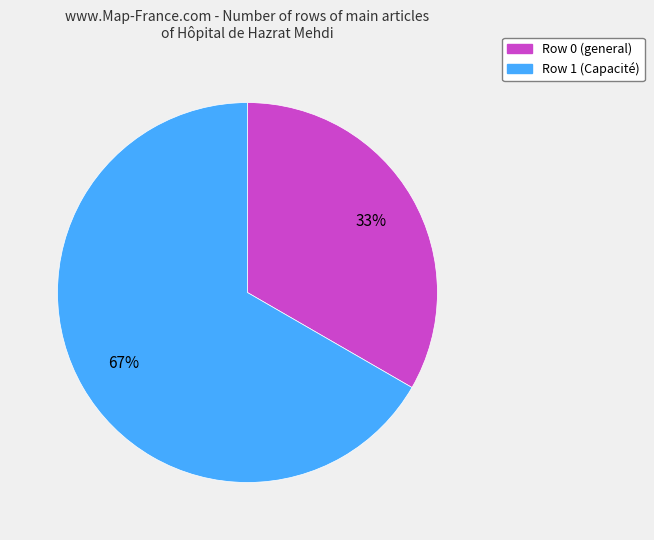

To the nearest percent, what is the average slice percentage?

50%